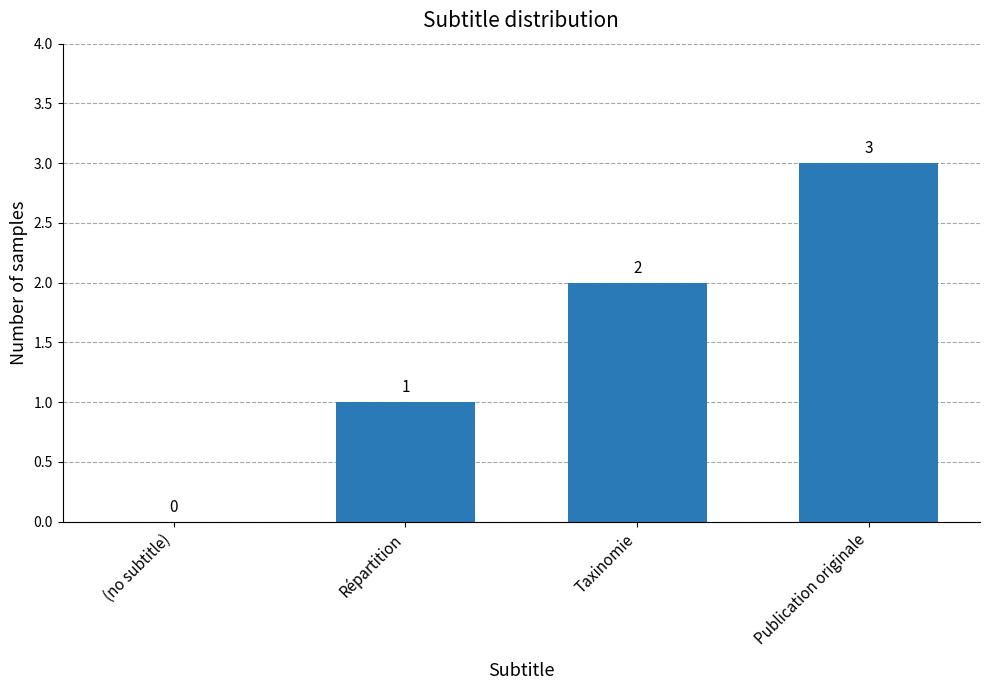

What is the change in value from (no subtitle) to Répartition?

+1